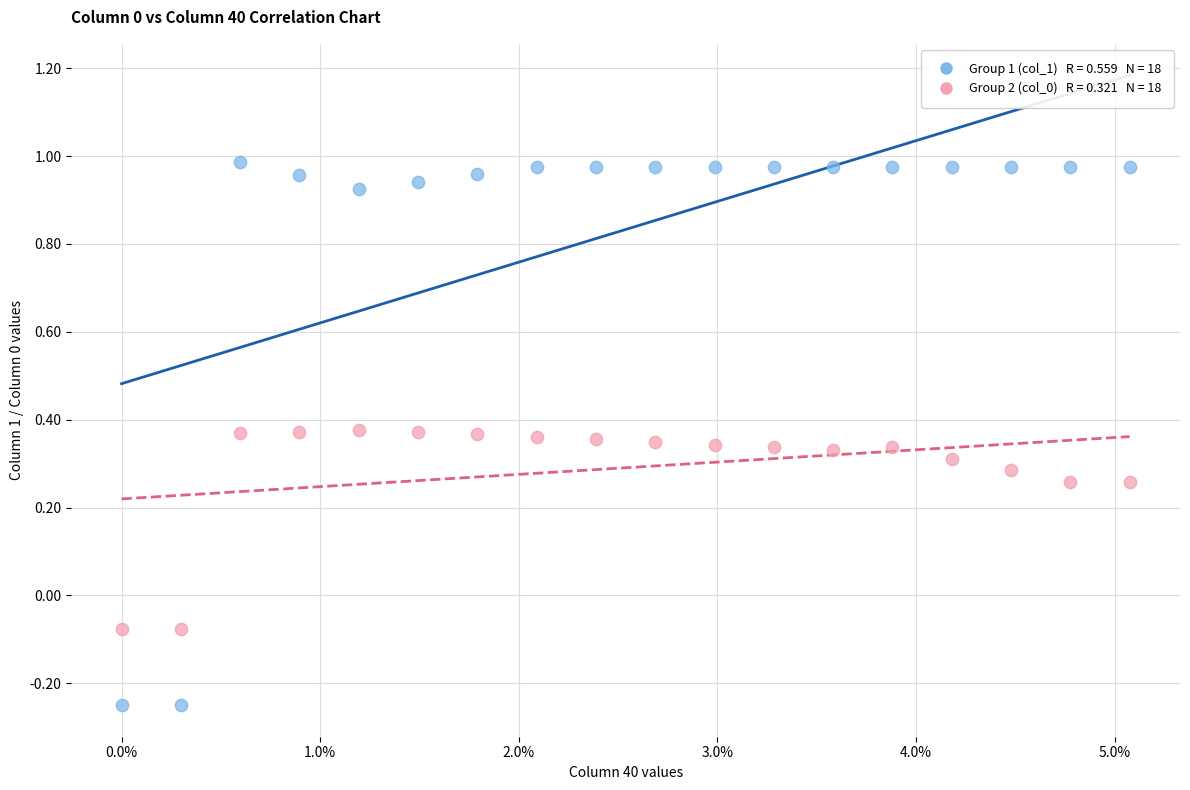

Across all data points, what is the range of Y values (max minus min)?

1.2